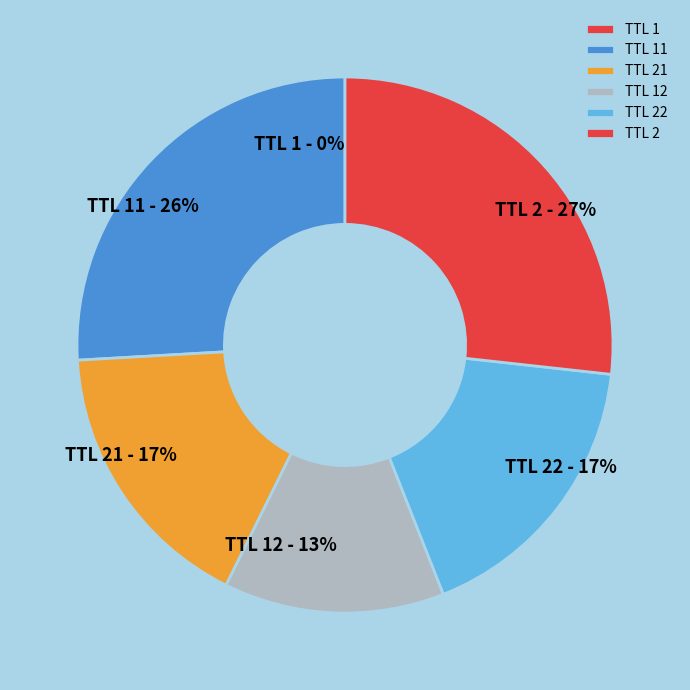

True or false: TTL 21 accounts for 17% of the total.

True